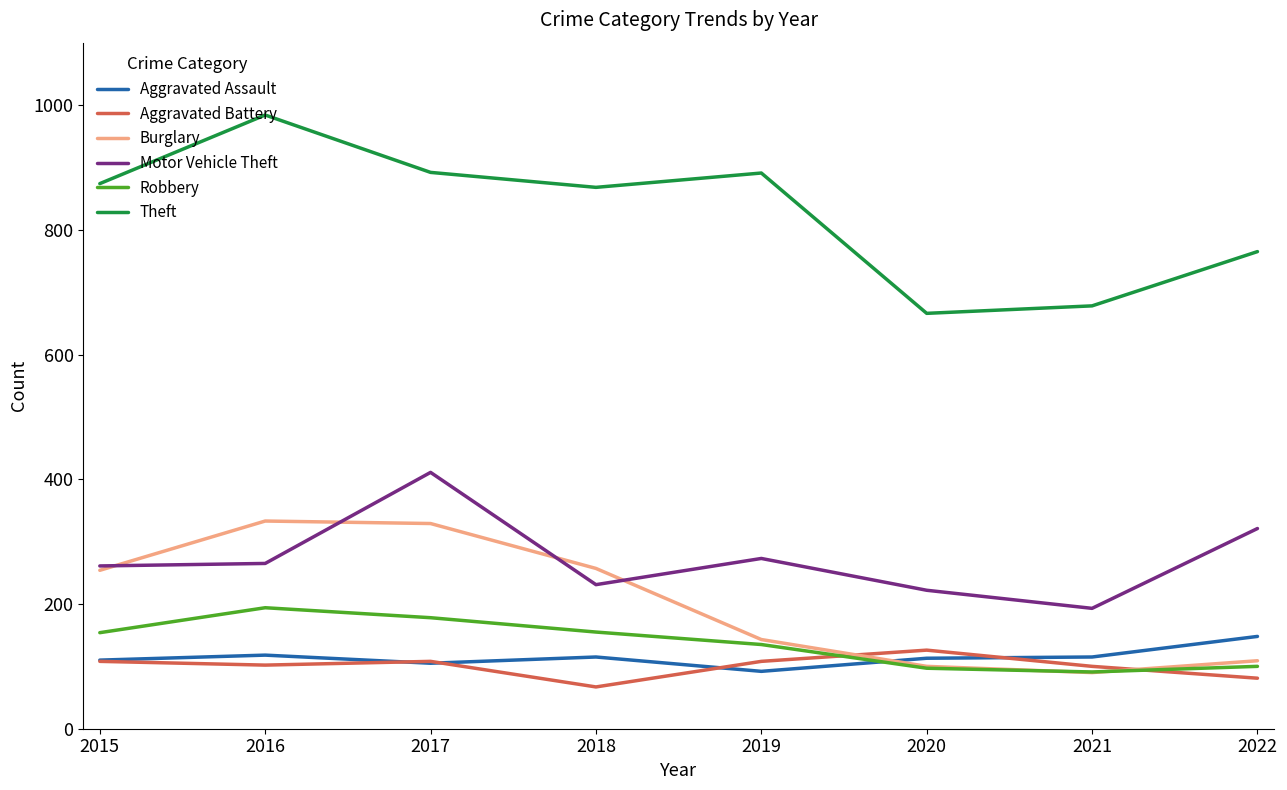

What is the sum of all Theft values?

6618